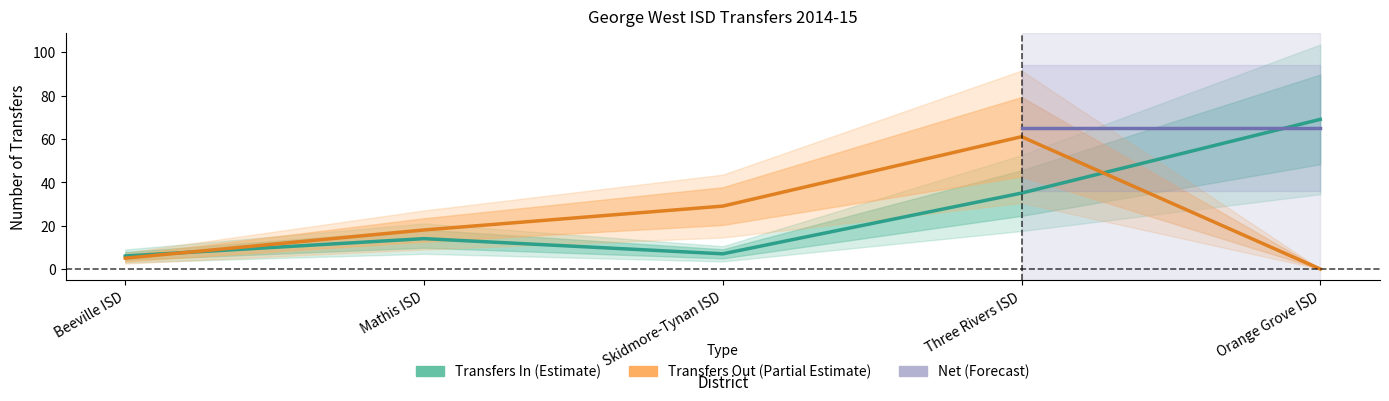

What is the average value of the Transfers Out series?

23